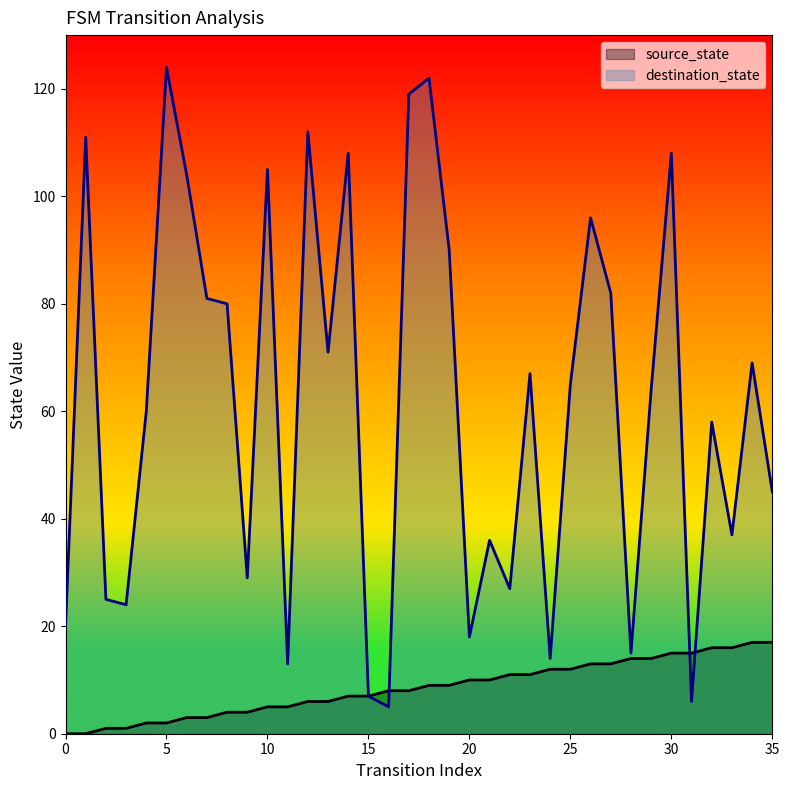

Does the chart have visible grid lines?

No